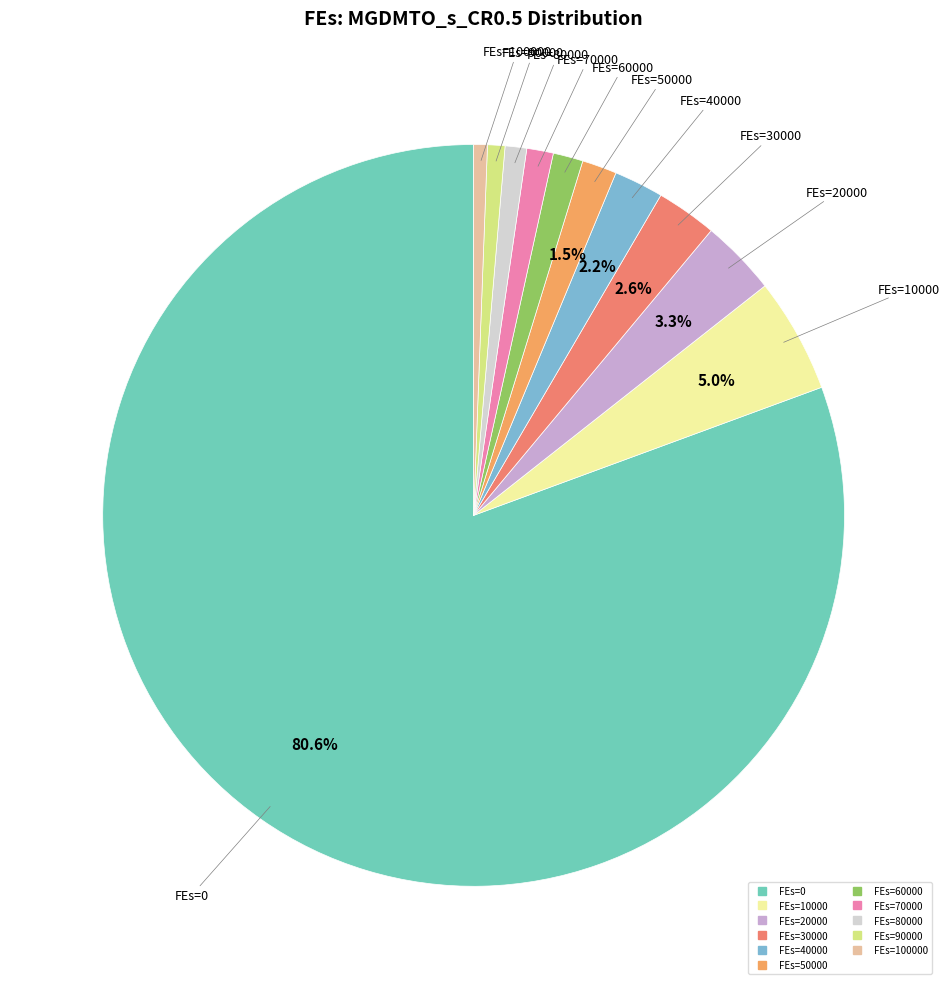

Does any single category account for the majority?

Yes